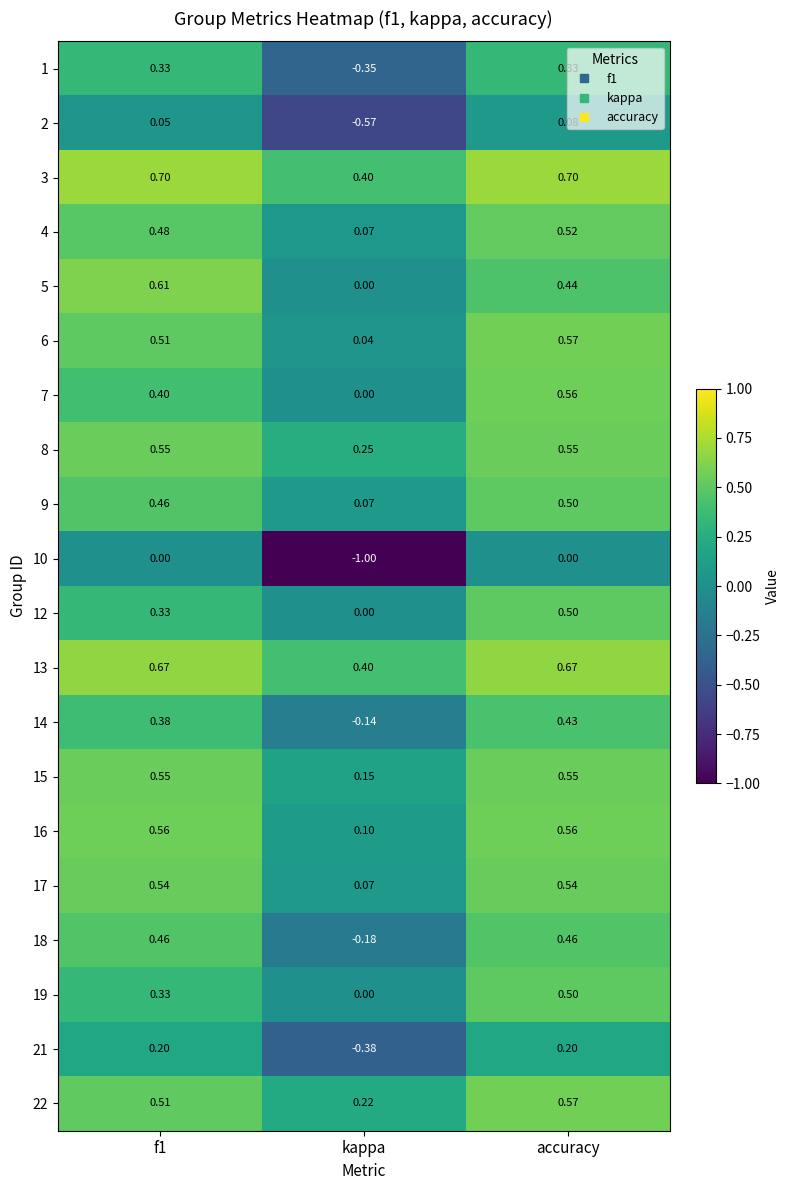

At which label is 14 closest to 0?

kappa